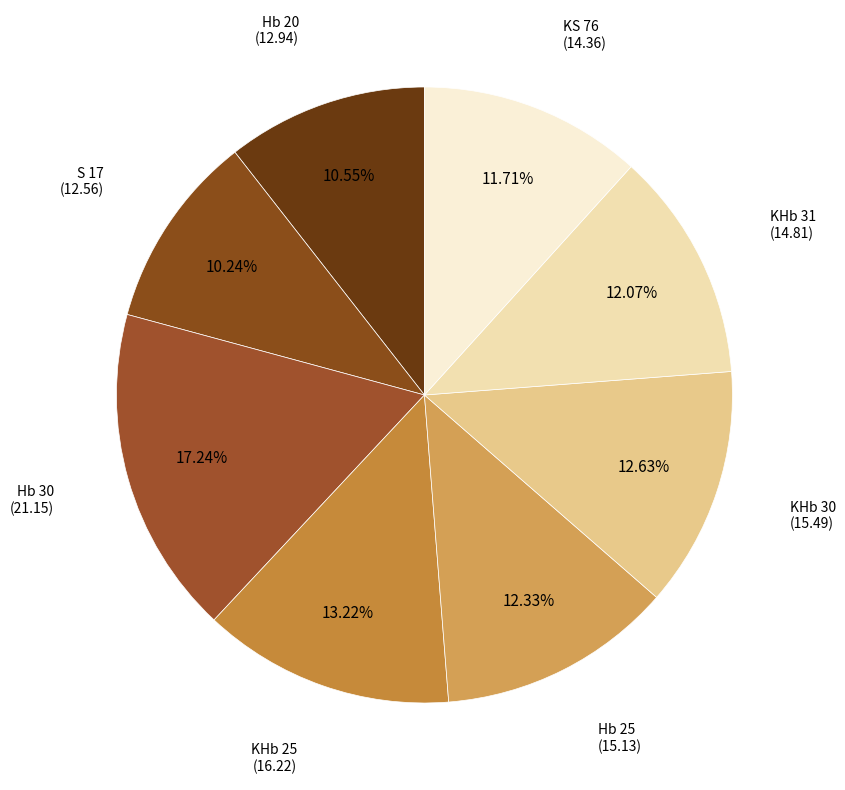

How many slices are in this pie chart?

8